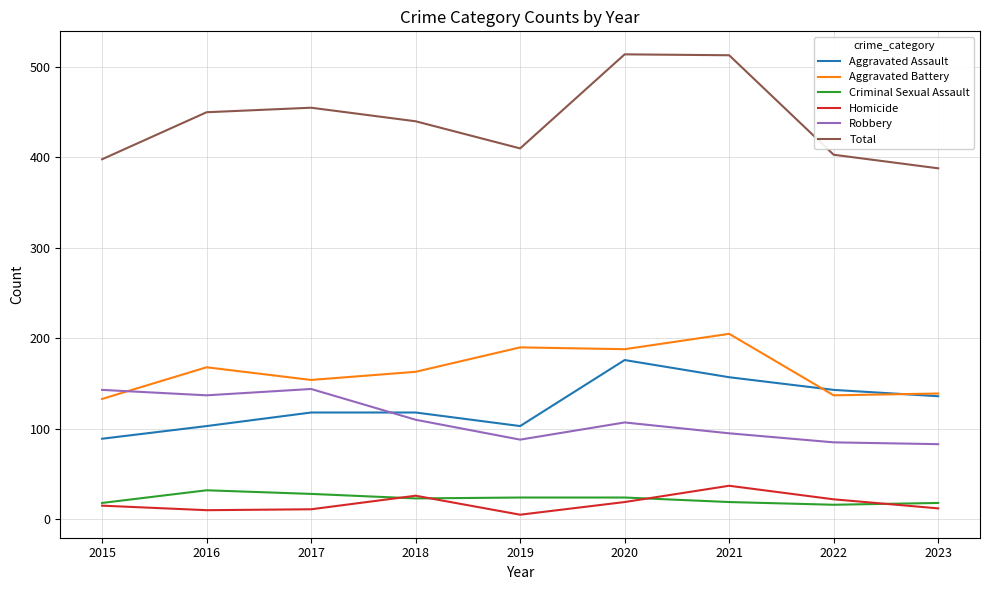

What is the spread (max minus min) of values at 2015?

383